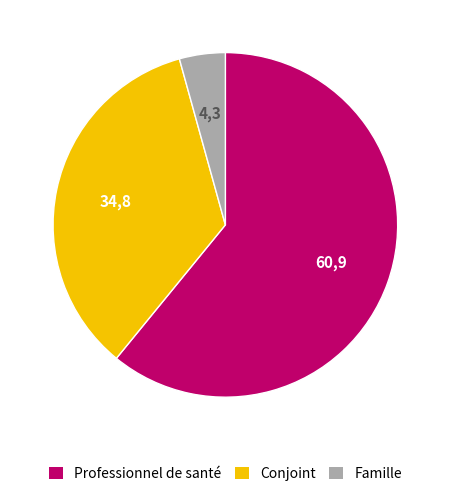

Does any single category account for the majority?

Yes